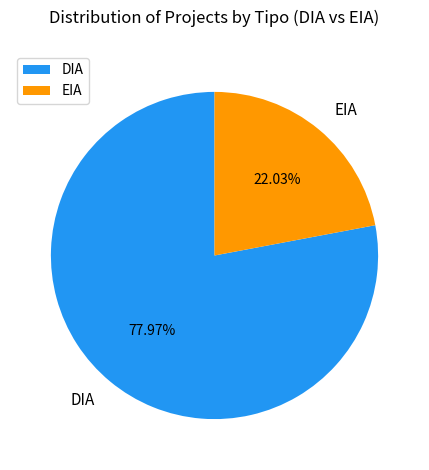

How many slices are in this pie chart?

2